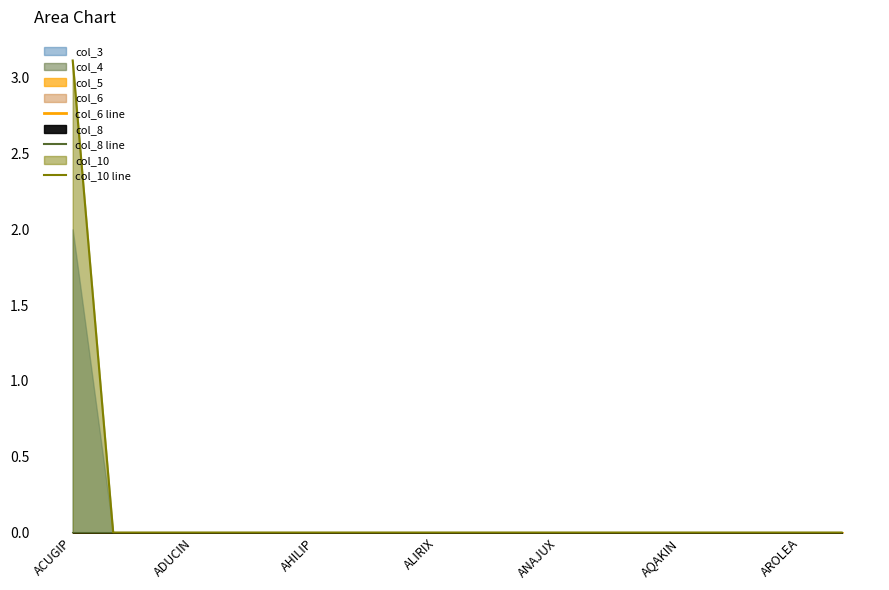

At which category does the chart reach its minimum across all series?

ACUGIP